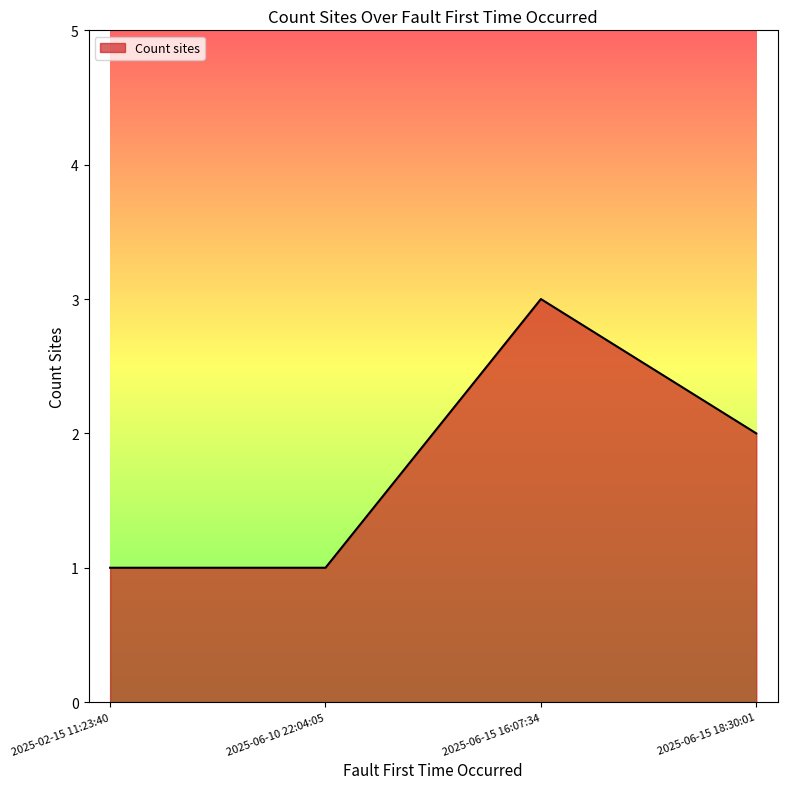

Reading left to right, extract all data points from this chart.

1	1	3	2